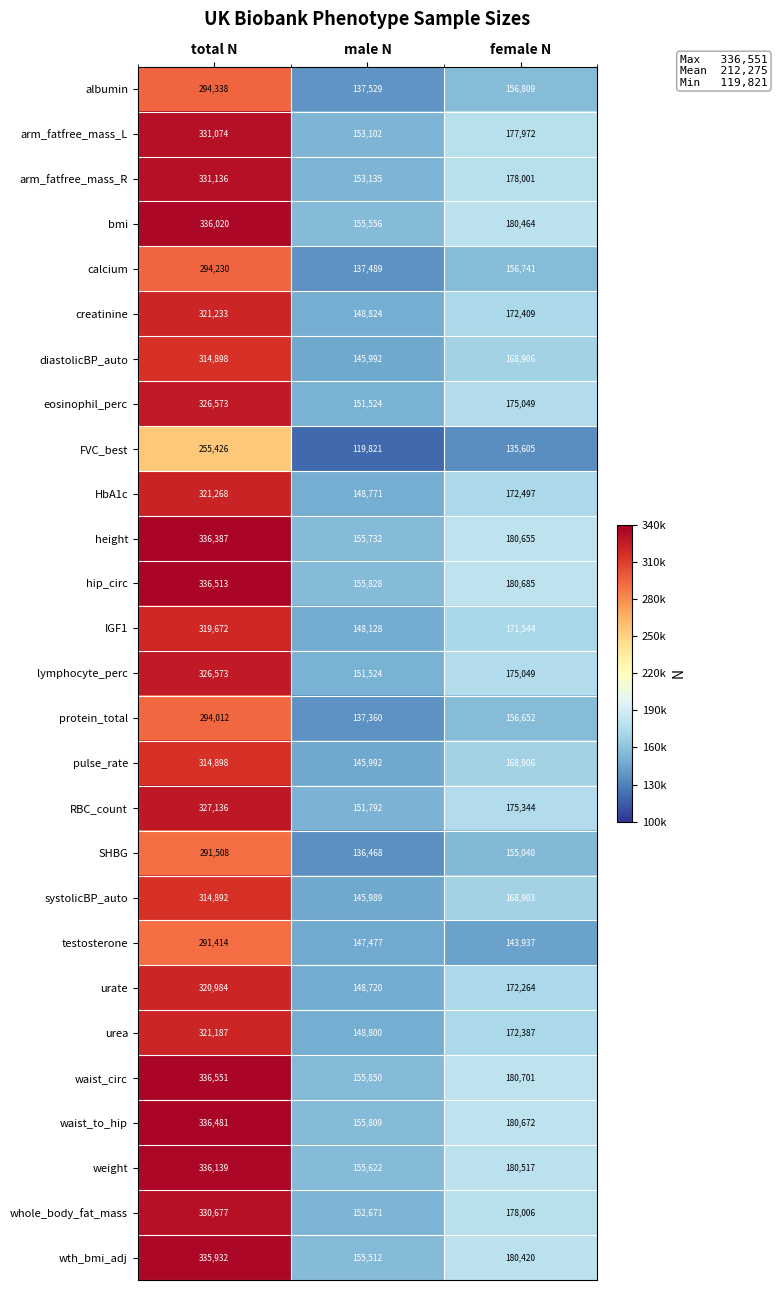

Is it true that bmi equals 165347 at total N?

False